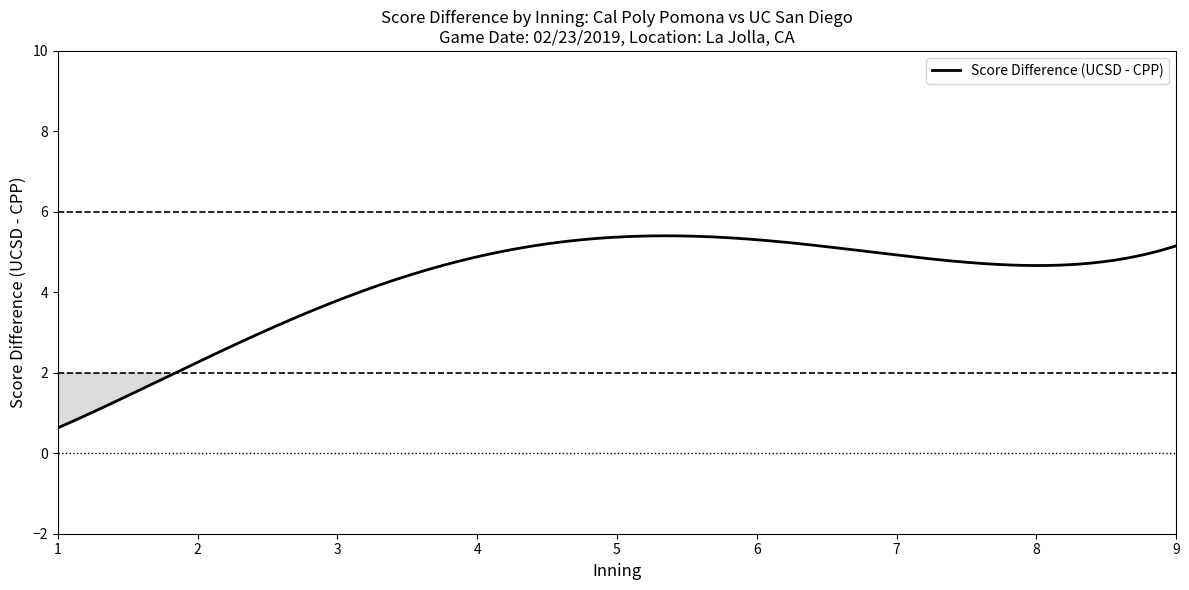

Which series changed the most between 4 and 7?

Cal Poly Pomona cumulative score